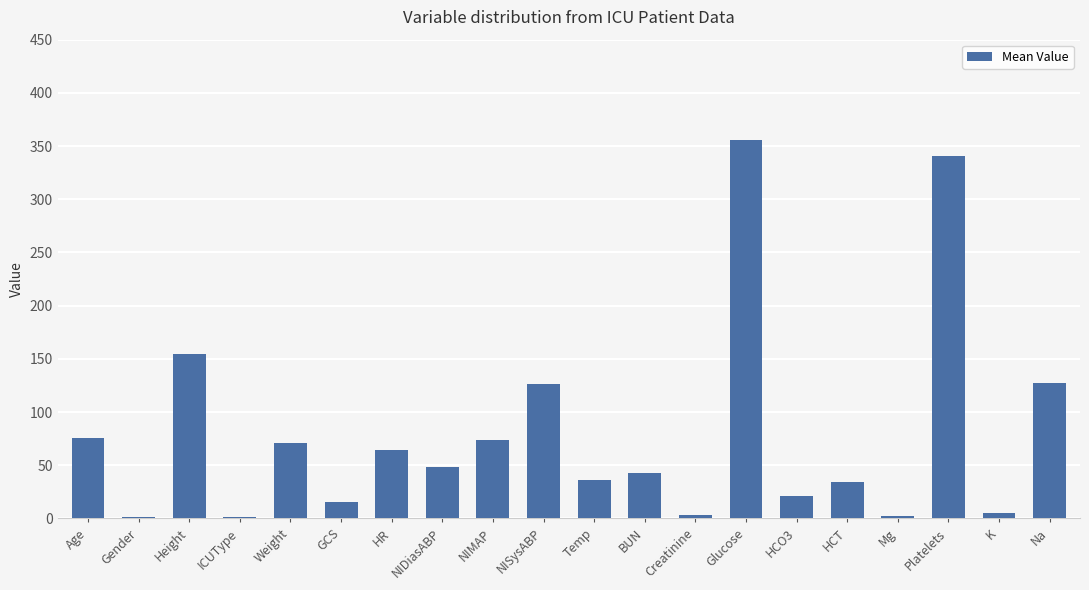

The value at Age is 76.0. True or false?

True